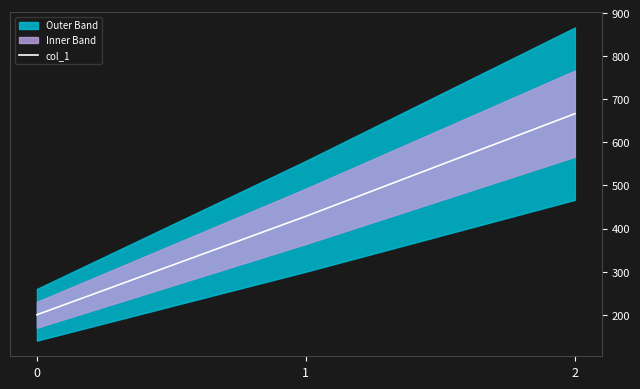

Where is the data nearest to the value 433?

1